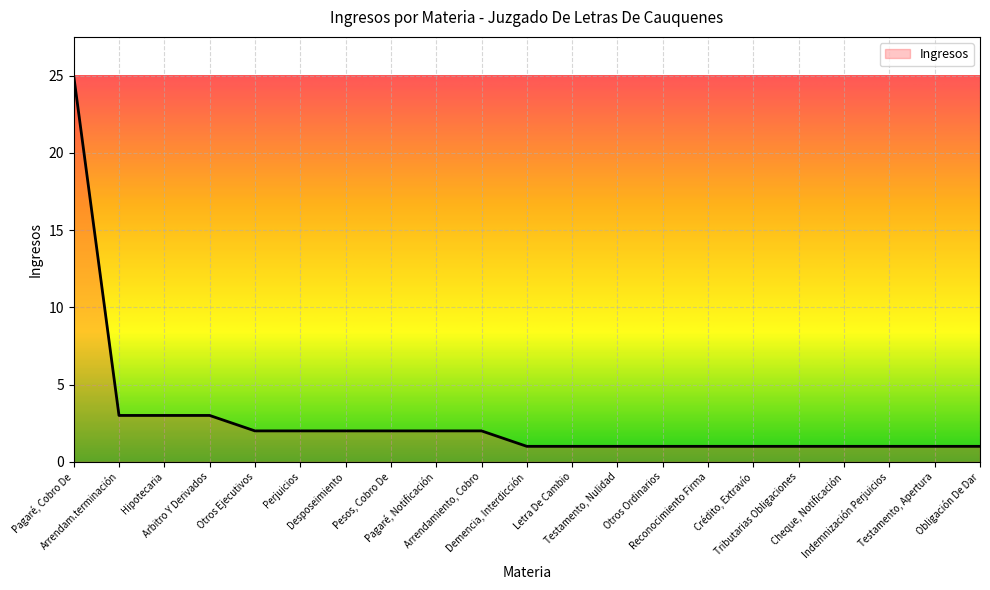

What is the average value?

3